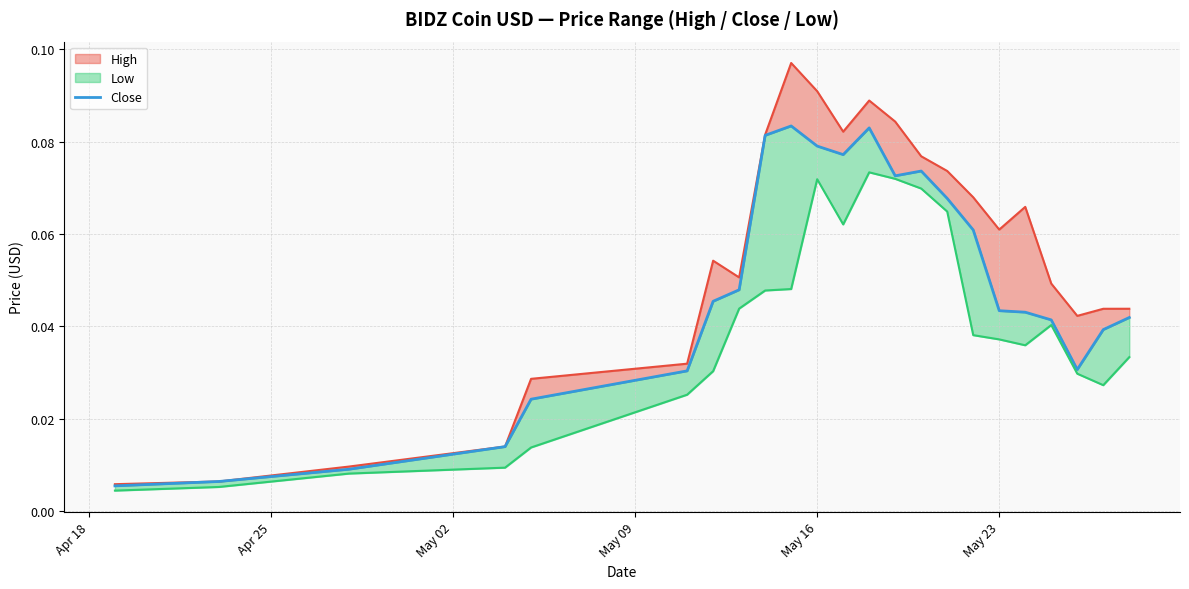

At which label is the value closest to 0?

Apr 18